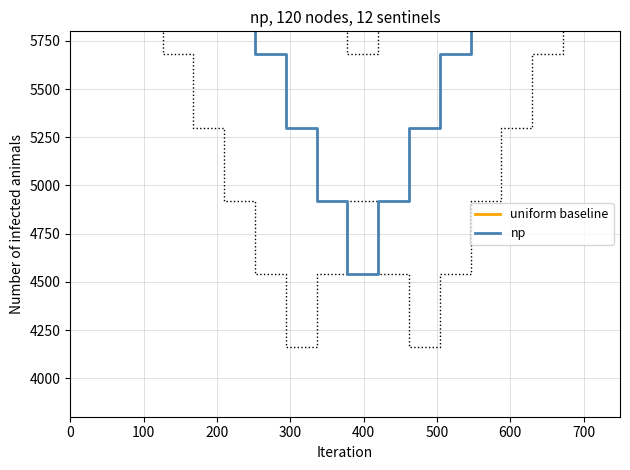

Count the np values in the range 5300 to 7200.

12